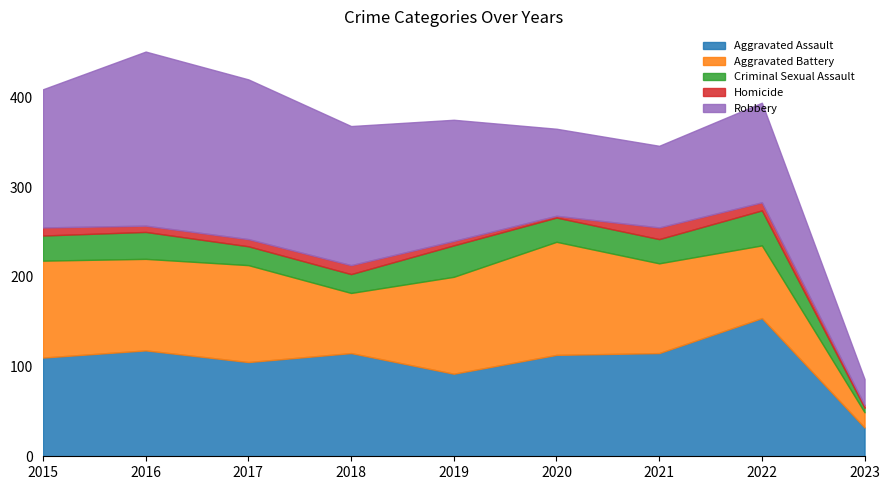

The Criminal Sexual Assault series shows 19 at 2020. True or false?

False